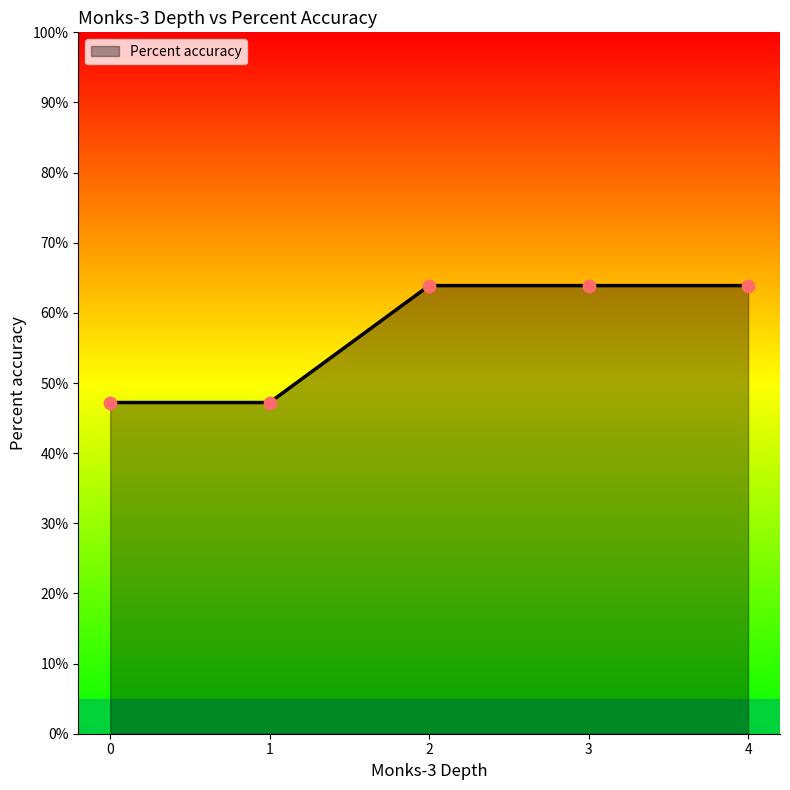

What is the change in value from 1 to 2?

+16.7